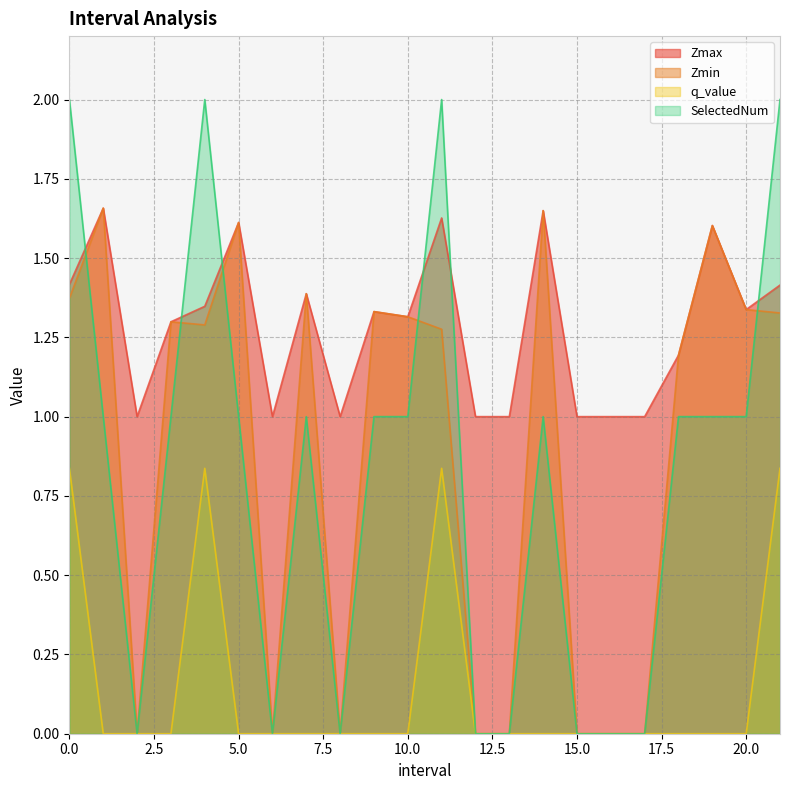

How many data points does each series have?

22